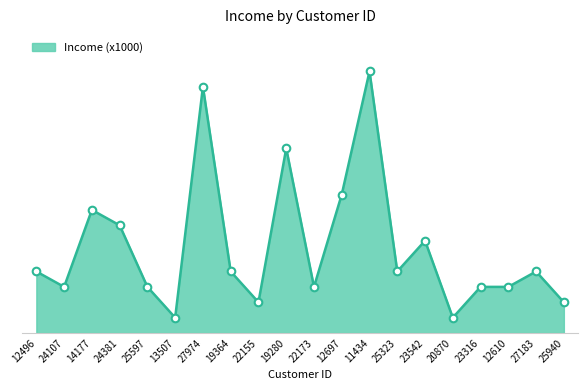

Is this an area chart (filled region under the line)?

Yes